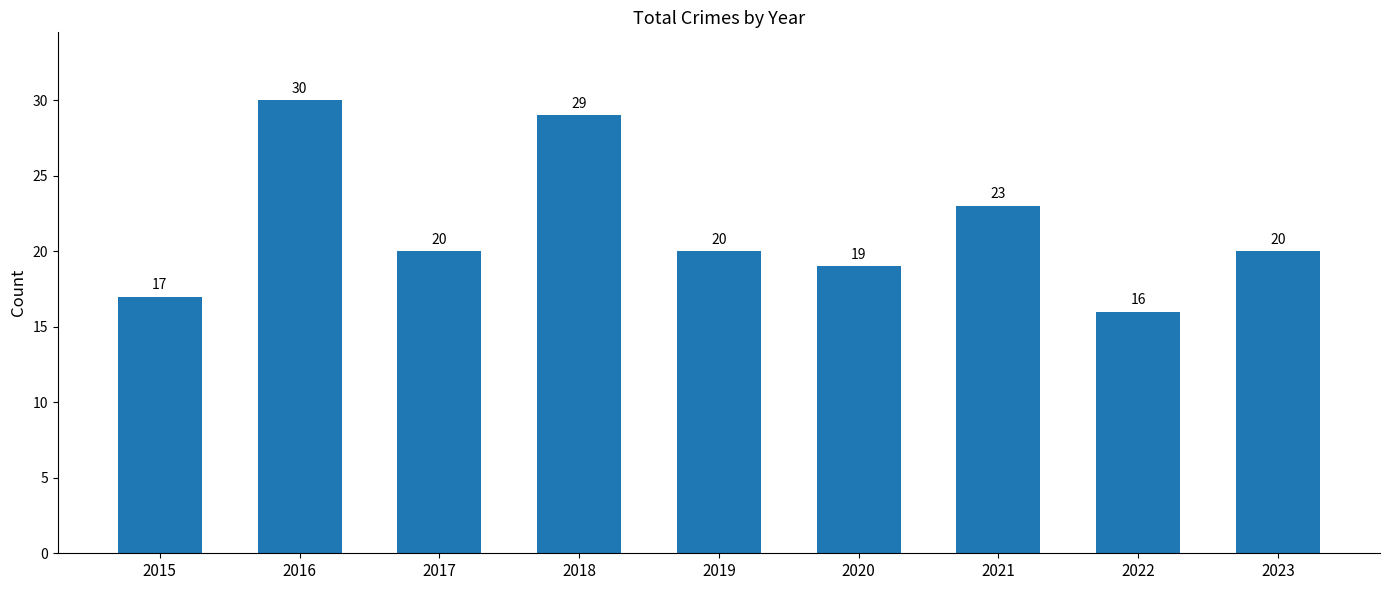

Reading right to left, list all the values displayed in this chart.

2023=20	2022=16	2021=23	2020=19	2019=20	2018=29	2017=20	2016=30	2015=17